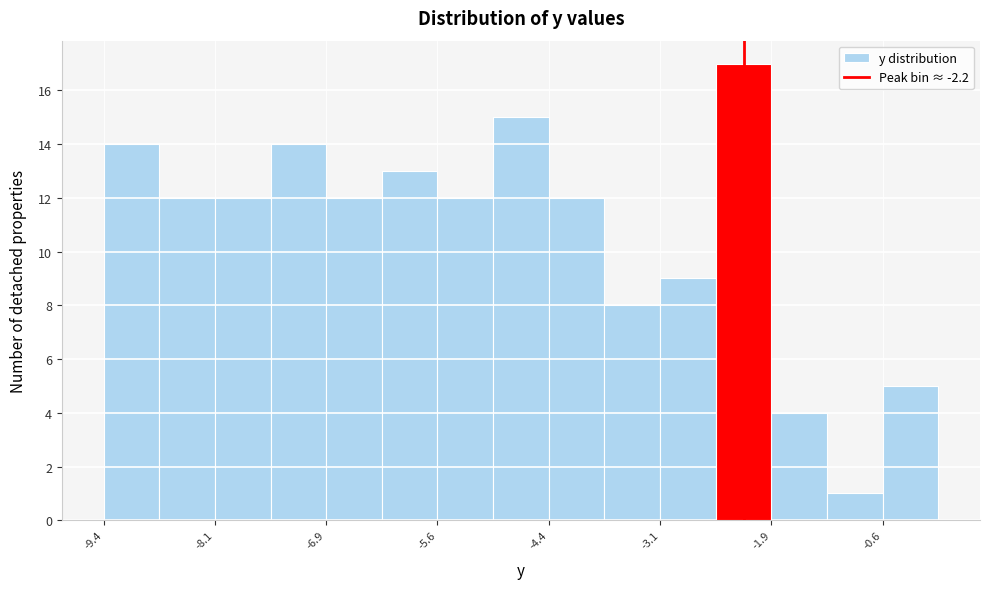

Around what value on the x-axis is the tallest bar? Give the approximate position of its centre, as read against the axis.

-2.2